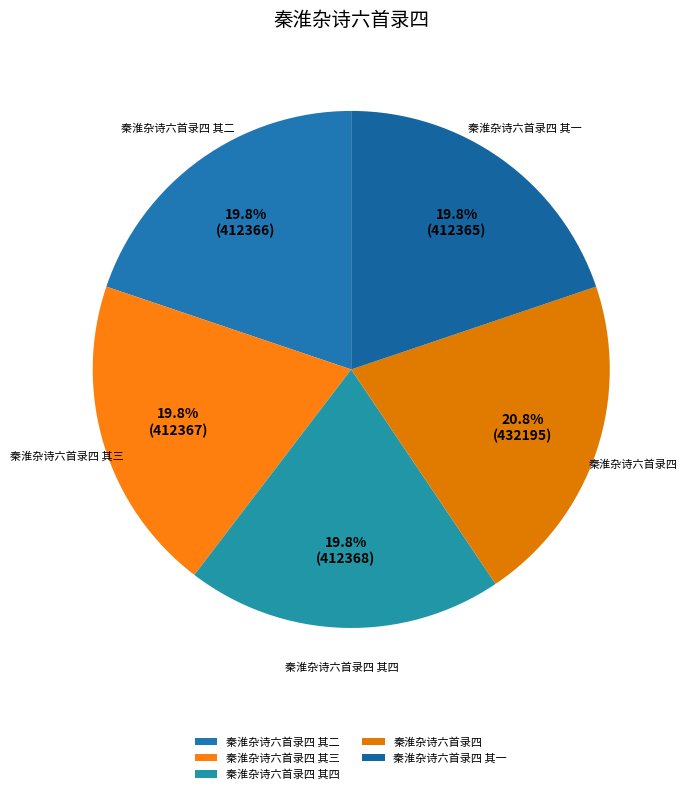

True or false: 秦淮杂诗六首录四 其三 accounts for 34% of the total.

False